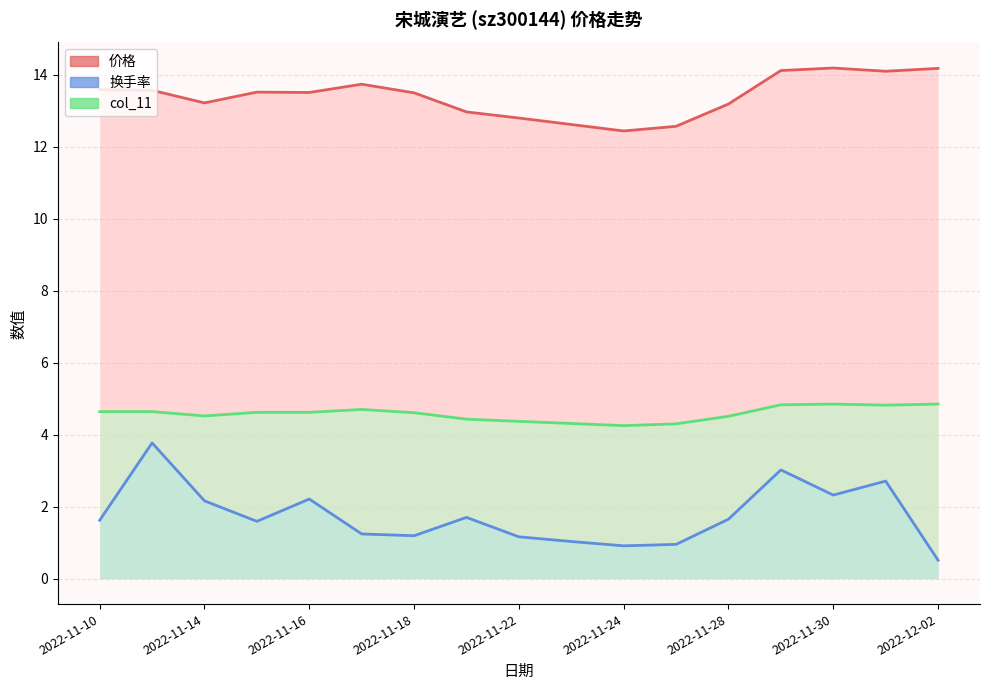

At which category does 价格 reach its first local valley?

2022-11-14